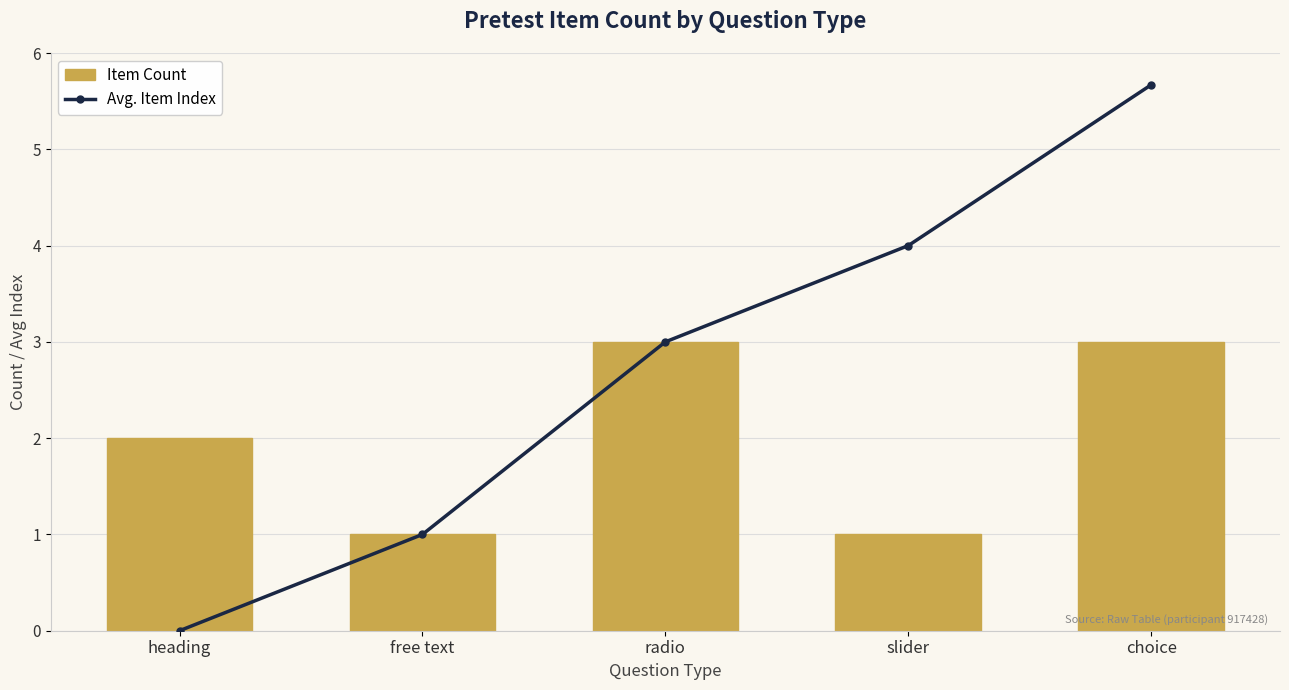

What is the value of the Avg. Item Index bar at the 2nd from the left?

1.0